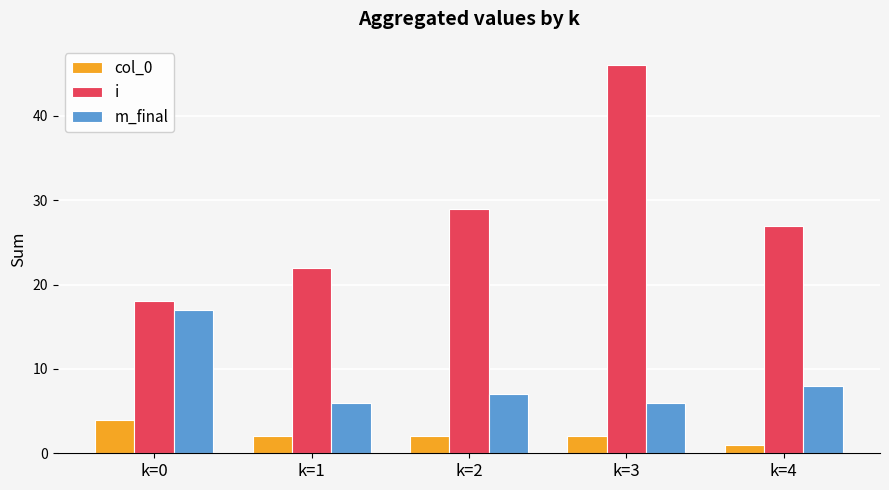

What is the sum of all m_final values?

44